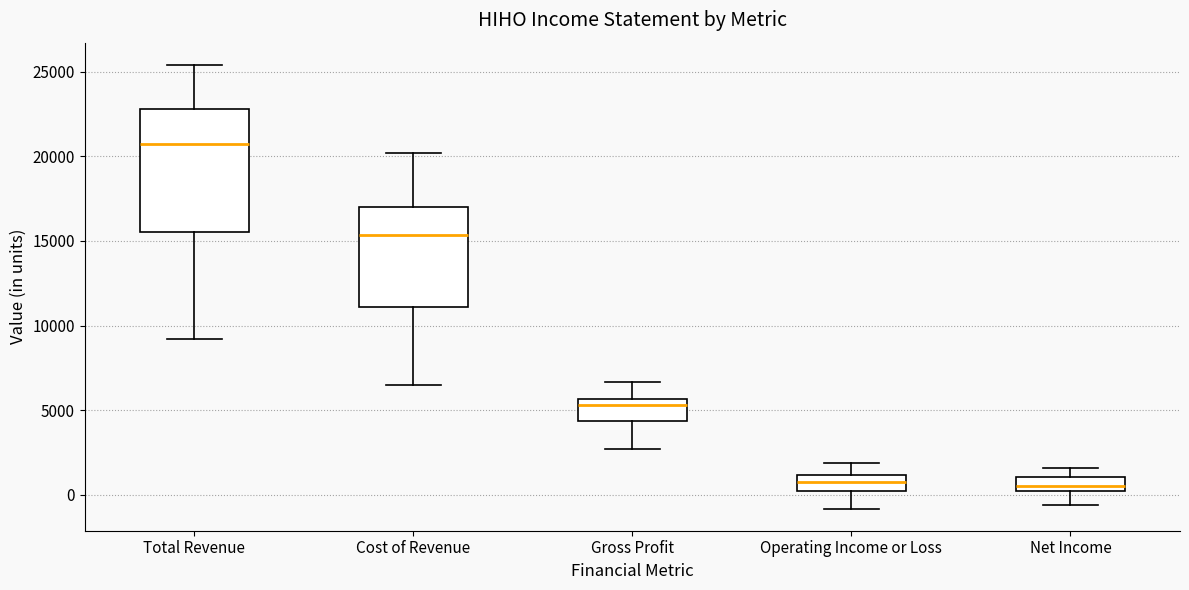

Reading left to right, read every box against the y-axis: the position of its median line, the range the box covers, and the ends of its whiskers. The values are not printed on the chart, so give them approximately, as read against the axis.

Total Revenue: median 21000, box 15500 to 23000, whiskers 9000 to 25500
Cost of Revenue: median 15500, box 11000 to 17000, whiskers 6500 to 20000
Gross Profit: median 5500 (just below the box's upper edge), box 4500 to 5500, whiskers 2500 to 6500
Operating Income or Loss: median 1000 (inside the box), box 500 to 1000, whiskers -1000 to 2000
Net Income: median 500 (inside the box), box 500 to 1000, whiskers -500 to 1500